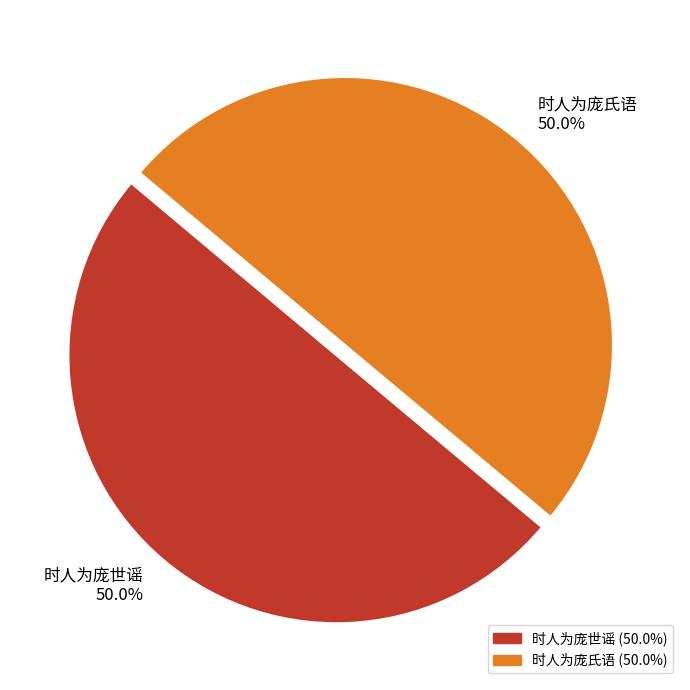

To the nearest percent, what portion does 时人为庞世谣 represent?

50%